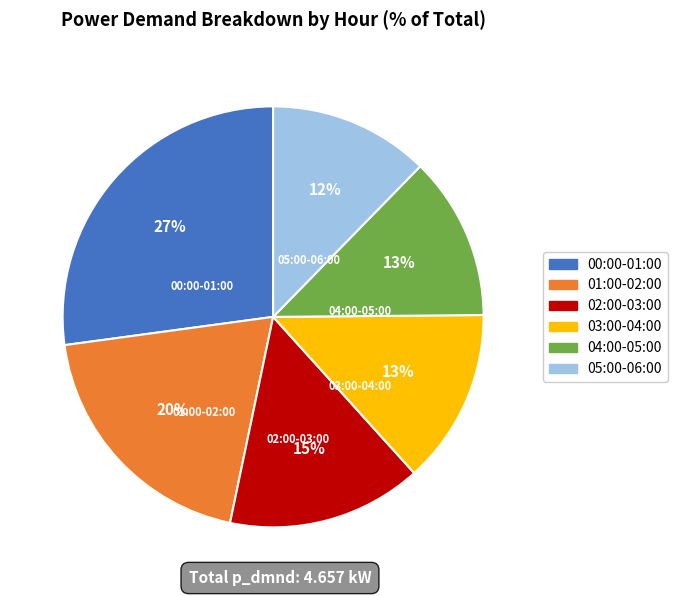

Is there any slice that represents more than half of the pie?

No